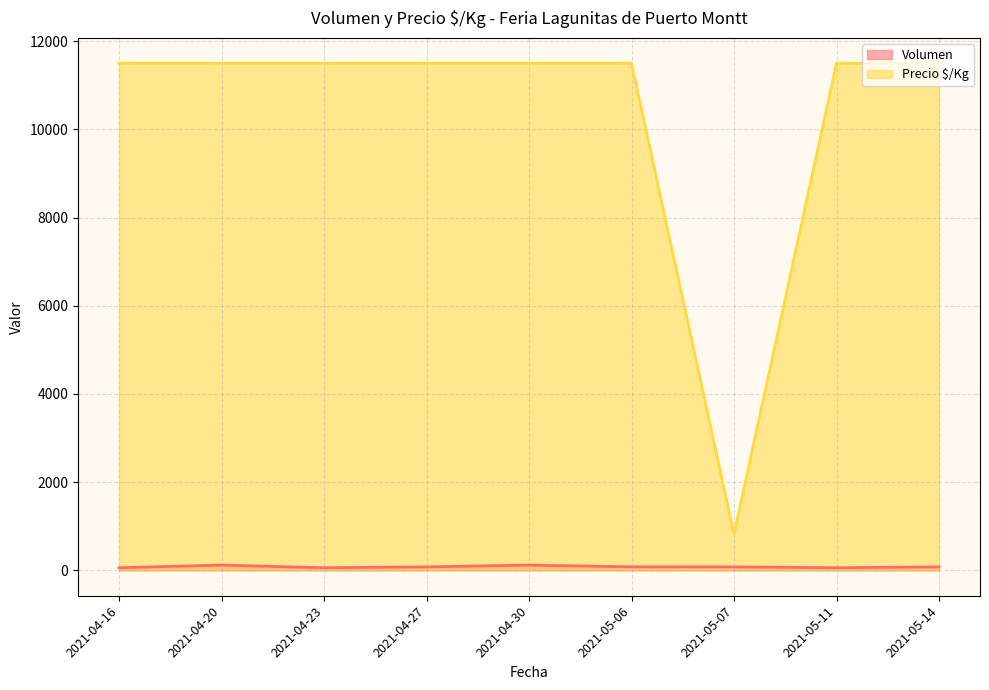

What value does the Precio $/Kg series have at 2021-05-11?

11500